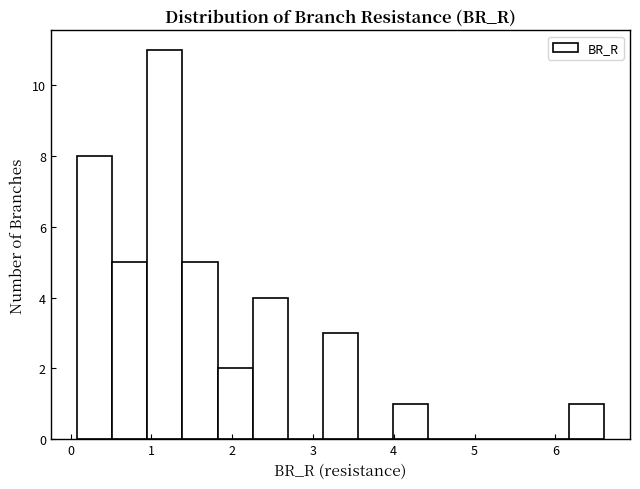

Reading left to right, transcribe this chart: for each bar, give the range it covers on the x-axis and its height. Neither the bar edges nor the heights are printed on the chart, so give them approximately, as read against the axes.

0.1 to 0.5: 8
0.5 to 1.0: 5
1.0 to 1.4: 11
1.4 to 1.8: 5
1.8 to 2.3: 2
2.3 to 2.7: 4
2.7 to 3.1: 0
3.1 to 3.6: 3
3.6 to 4.0: 0
4.0 to 4.4: 1
4.4 to 4.9: 0
4.9 to 5.3: 0
5.3 to 5.7: 0
5.7 to 6.2: 0
6.2 to 6.6: 1